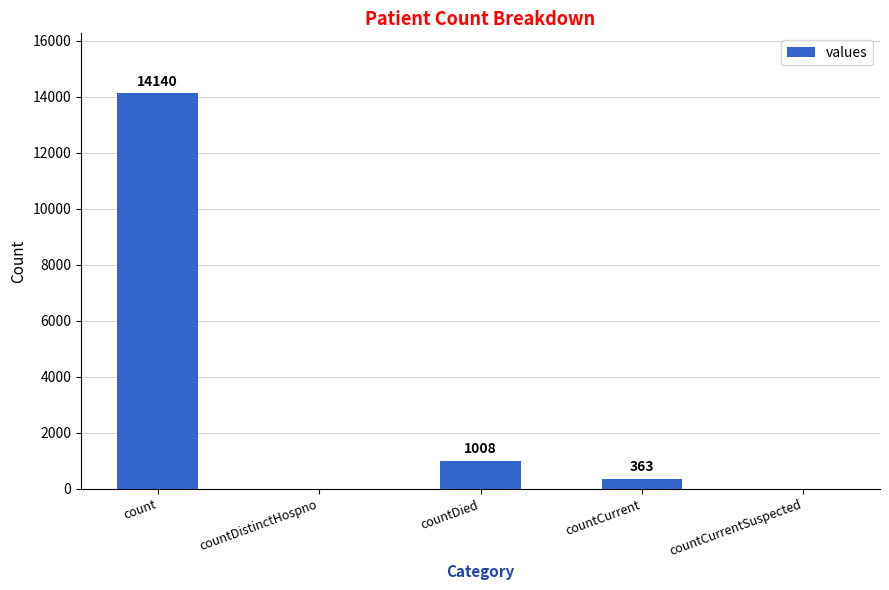

Is it true that the value at count is 3498?

False